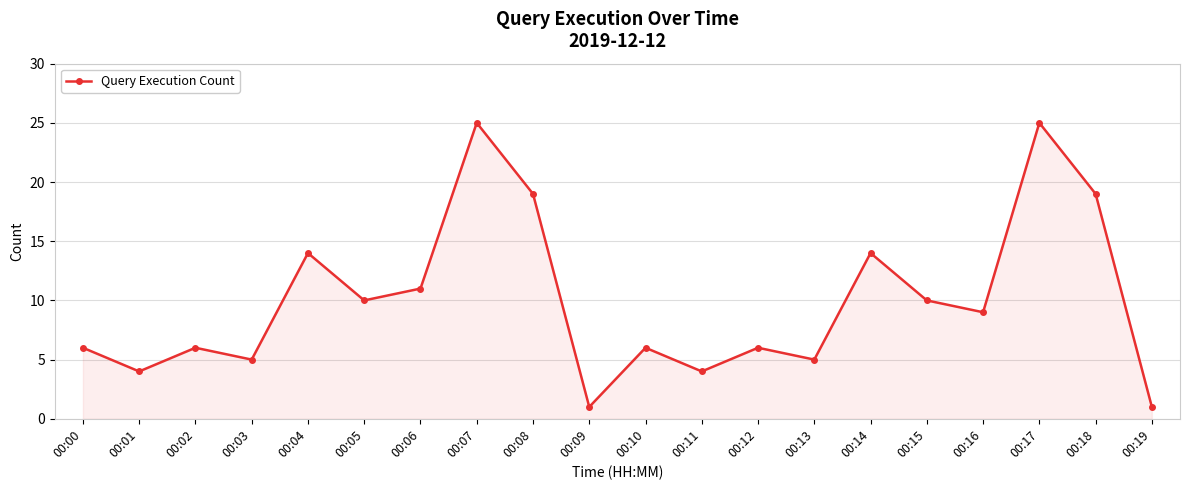

What is the value of the 6th point from the left?

10